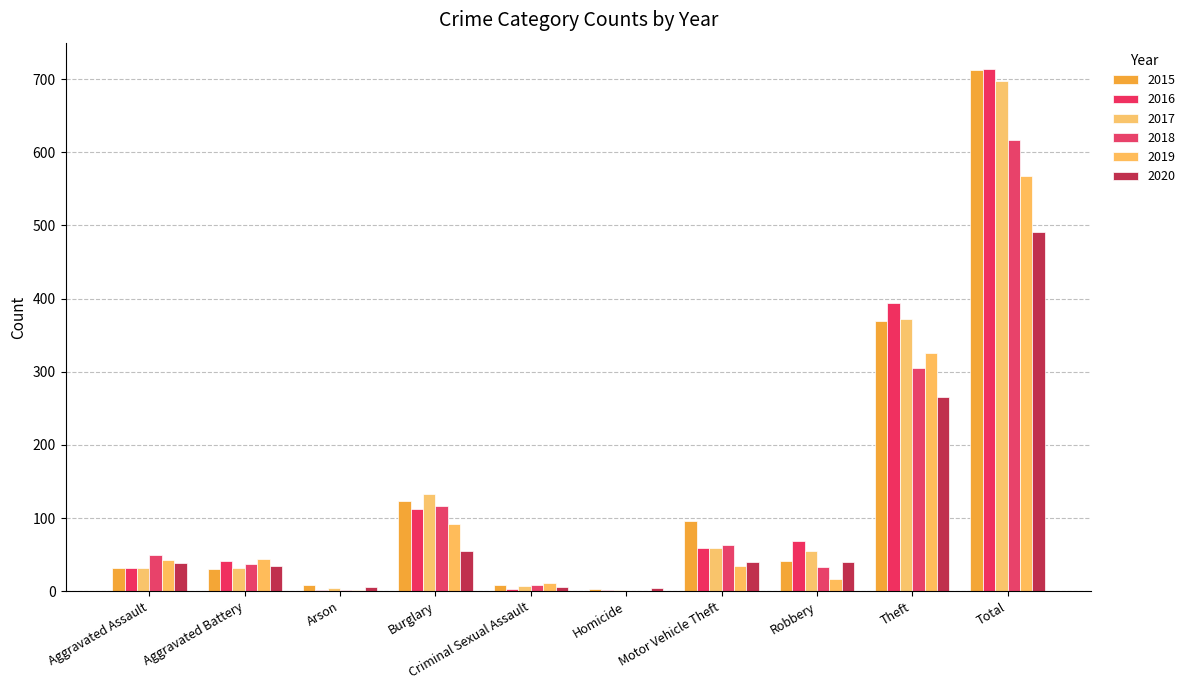

Rank the series by their maximum value, from lowest to highest.

2020, 2019, 2018, 2017, 2015, 2016